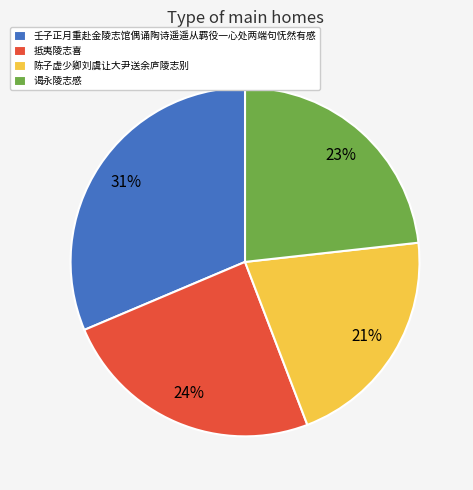

To the nearest percent, what portion does 抵夷陵志喜 represent?

24%